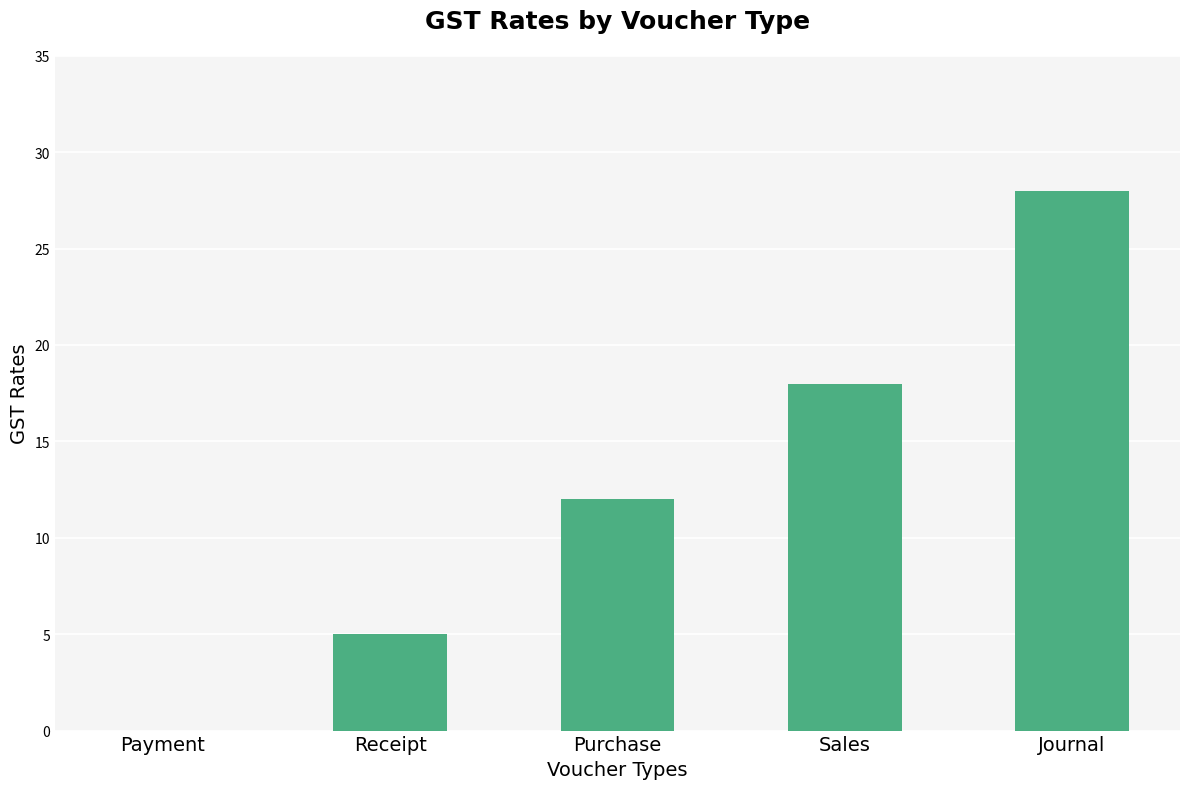

What is the maximum value shown in the chart?

28